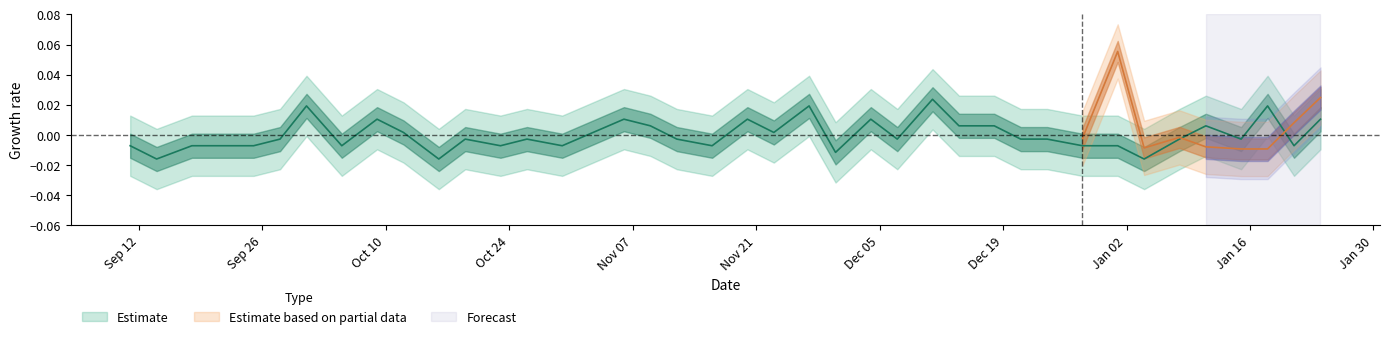

At which category does the data reach its first local valley?

2022-09-14